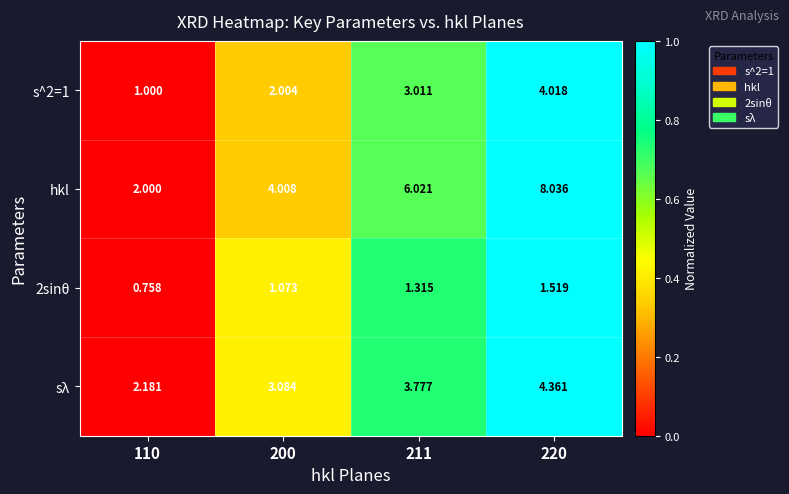

Which series has the largest total across all categories?

hkl